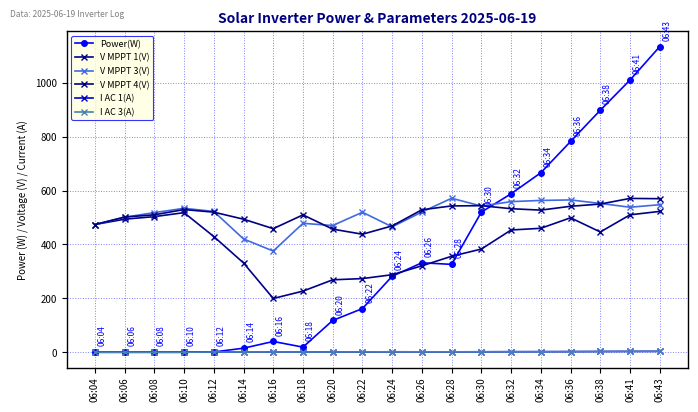

What value does the I AC 1(A) series have at 06:28?

1.4